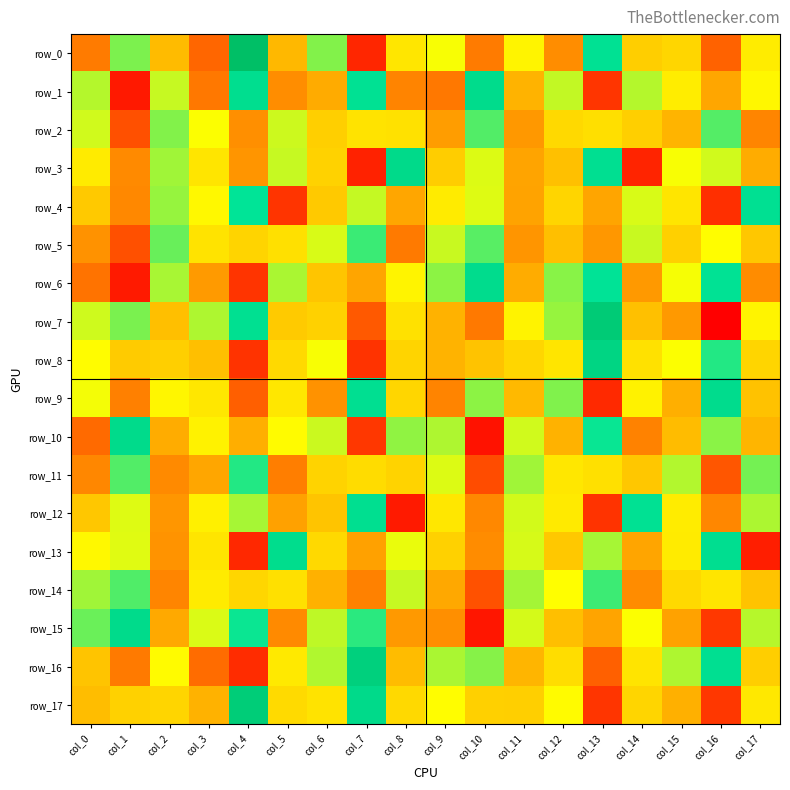

Which series has the largest total across all categories?

row_16